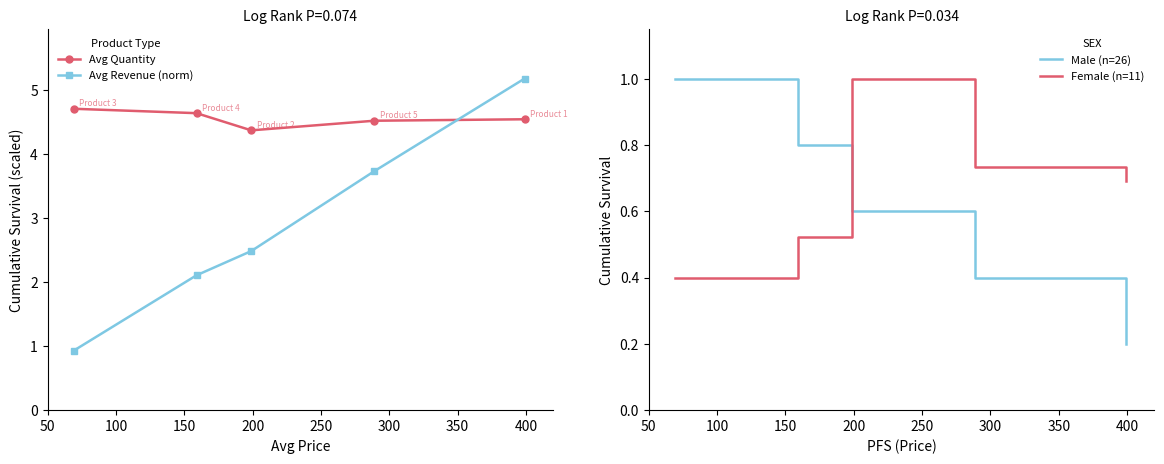

Count the Female (n=11) values in the range 0 to 1.

5